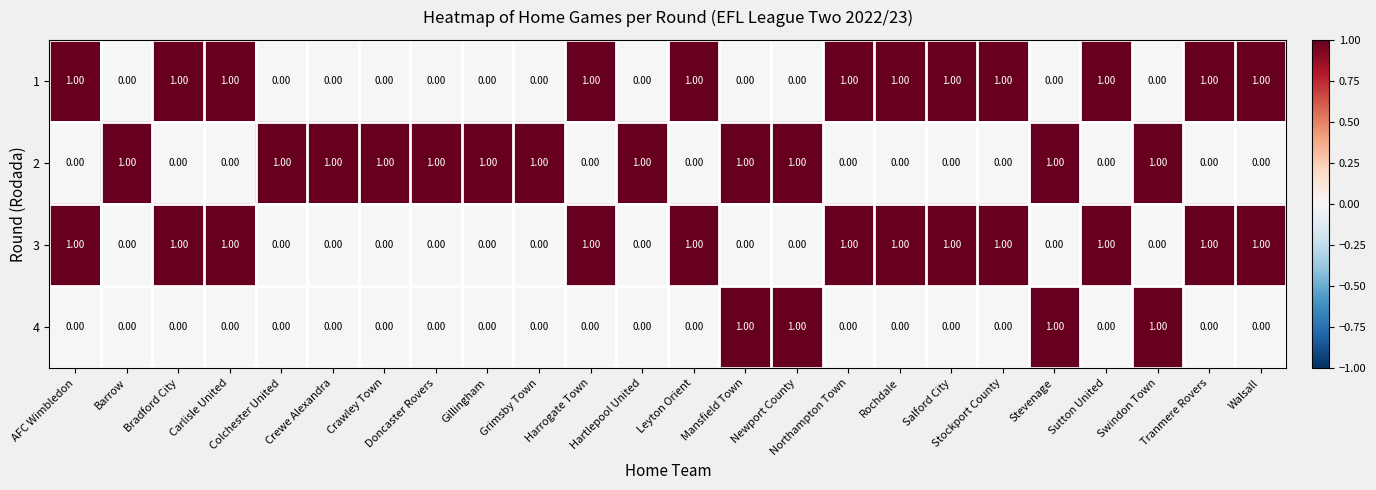

What is the sum of all 2 values?

12